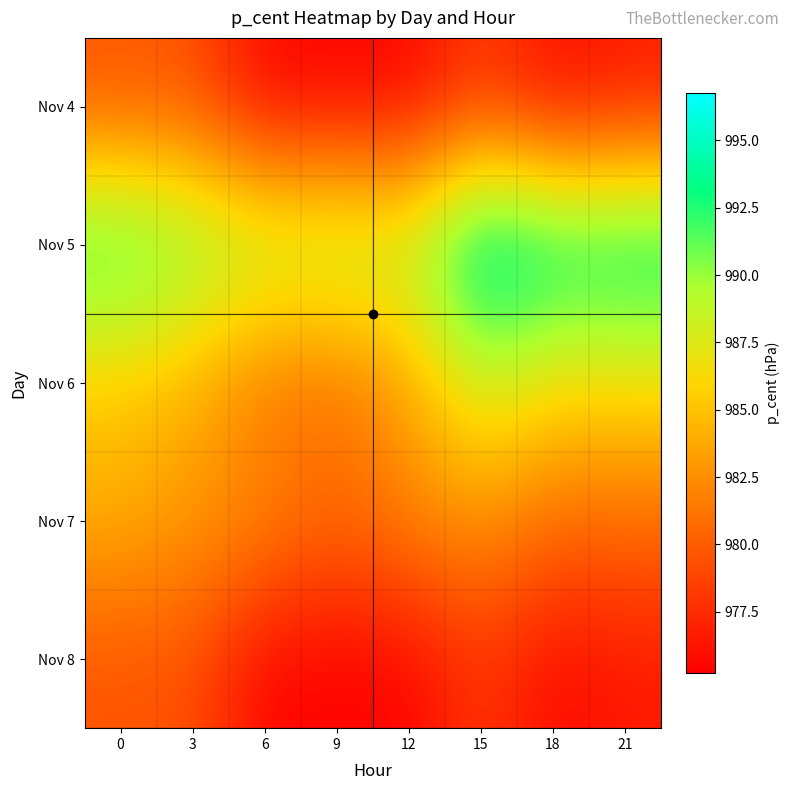

At 9, list the series in order from largest to smallest.

Nov 5, Nov 6, Nov 7, Nov 4, Nov 8